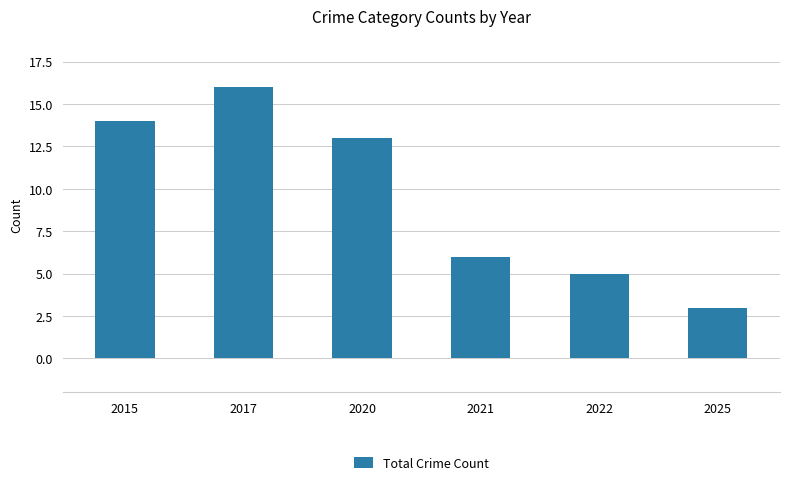

What is the average value?

10